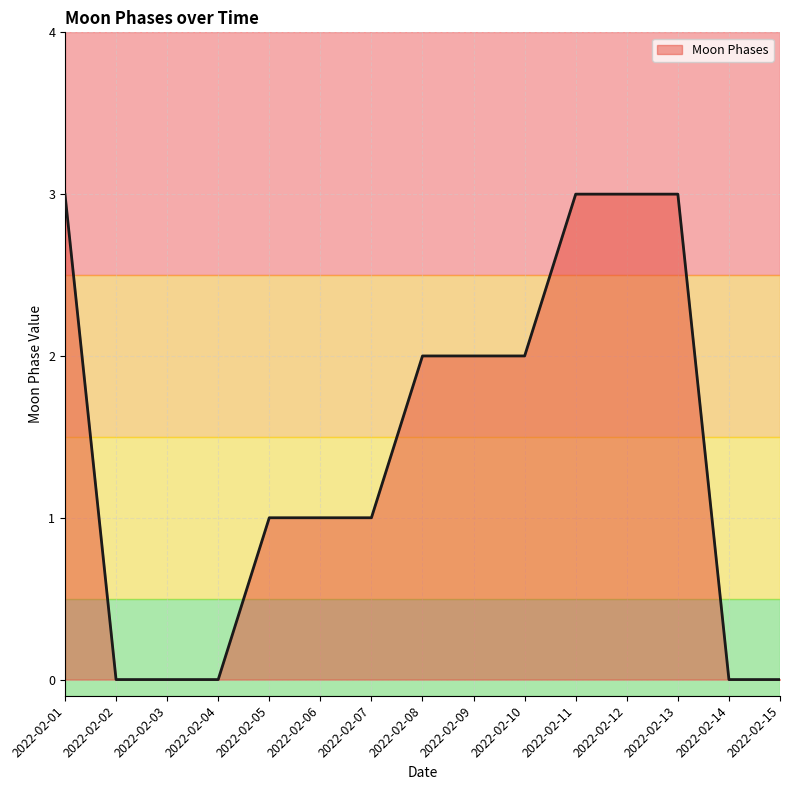

True or false: the data shows -2 at 2022-02-14.

False